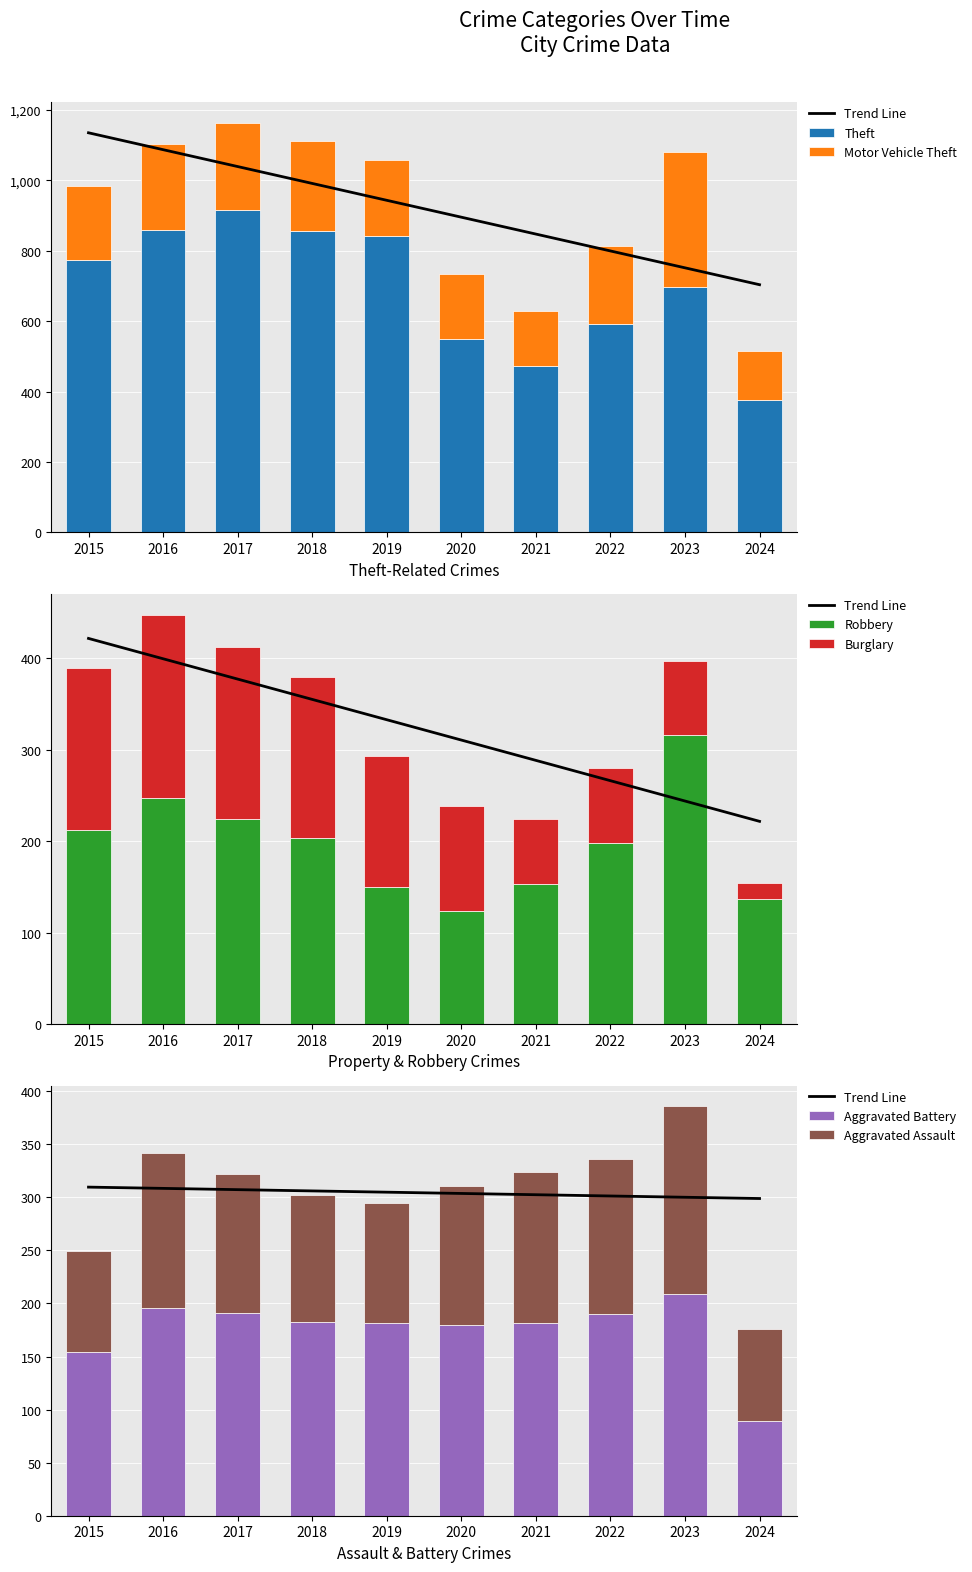

What is the difference between the Aggravated Battery values at 2020 and 2018?

3